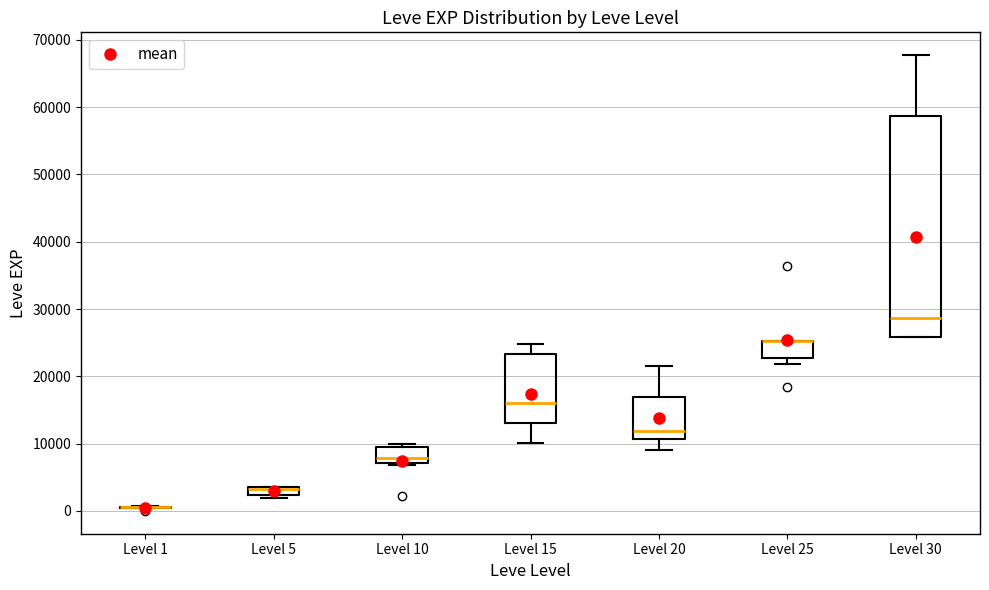

Which box is the tallest, from its lower edge to its upper edge?

Level 30